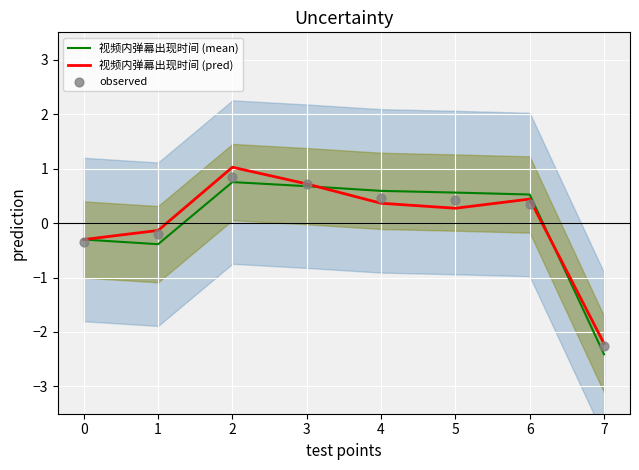

Which series has the largest total across all categories?

视频内弹幕出现时间 (pred)